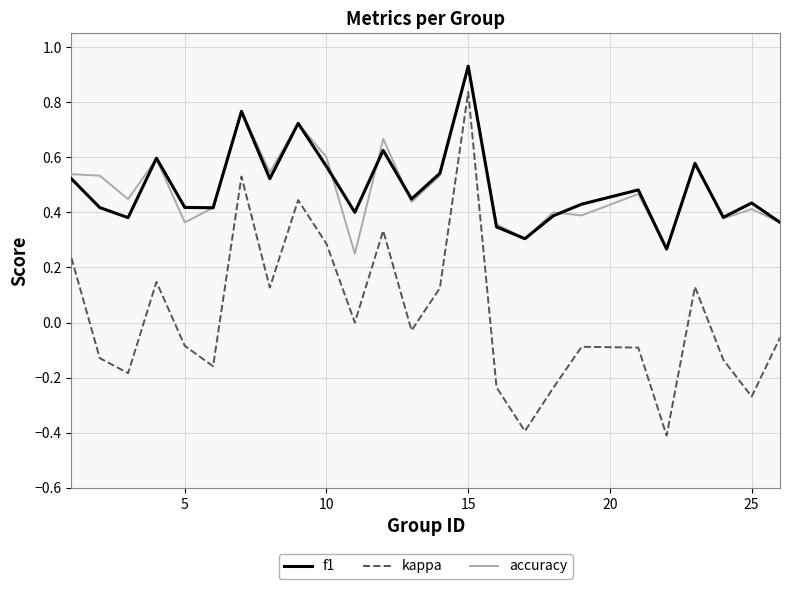

True or false: accuracy and kappa intersect in this chart.

False